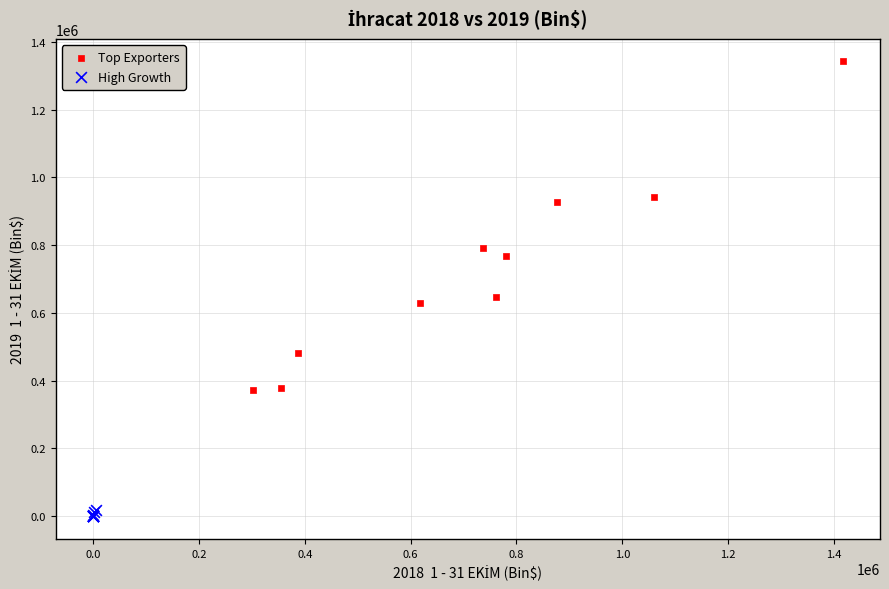

Which series reaches the maximum Y coordinate?

Top Exporters